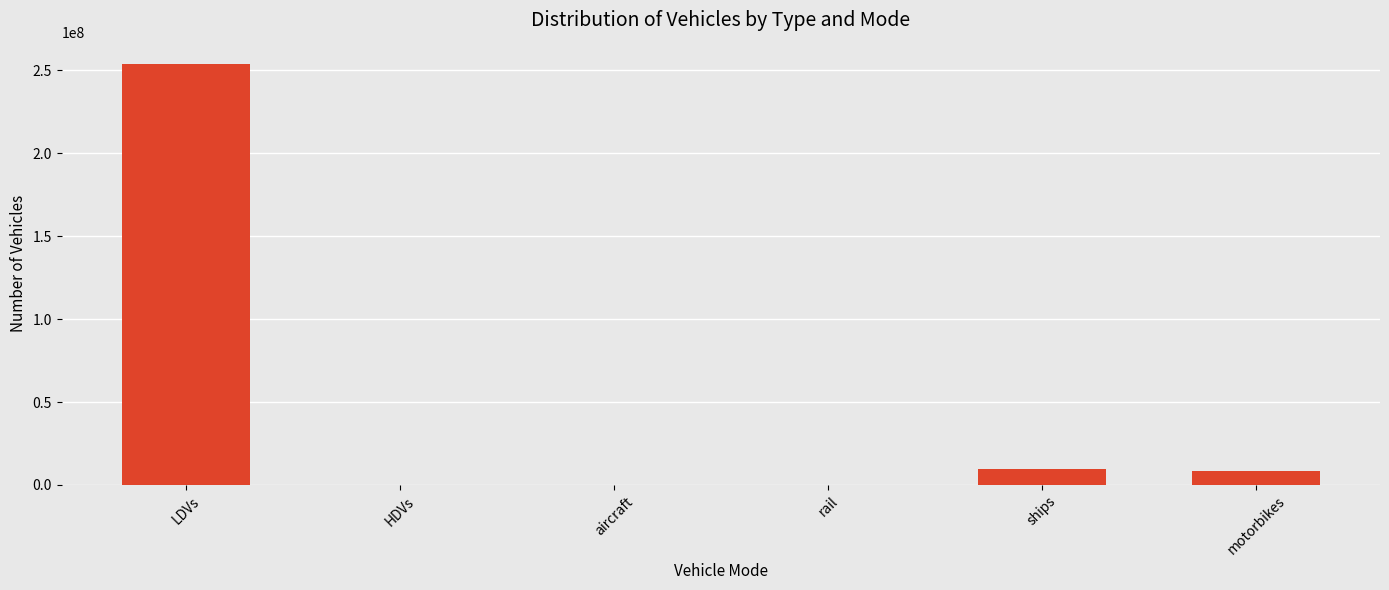

The value at aircraft is 0.0. True or false?

True